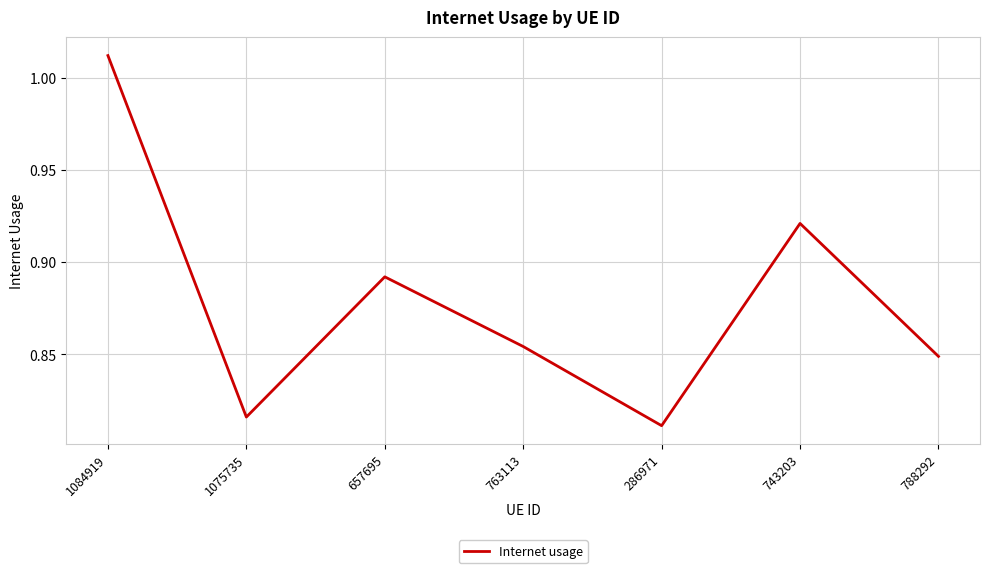

What is the sum of all values?

6.2